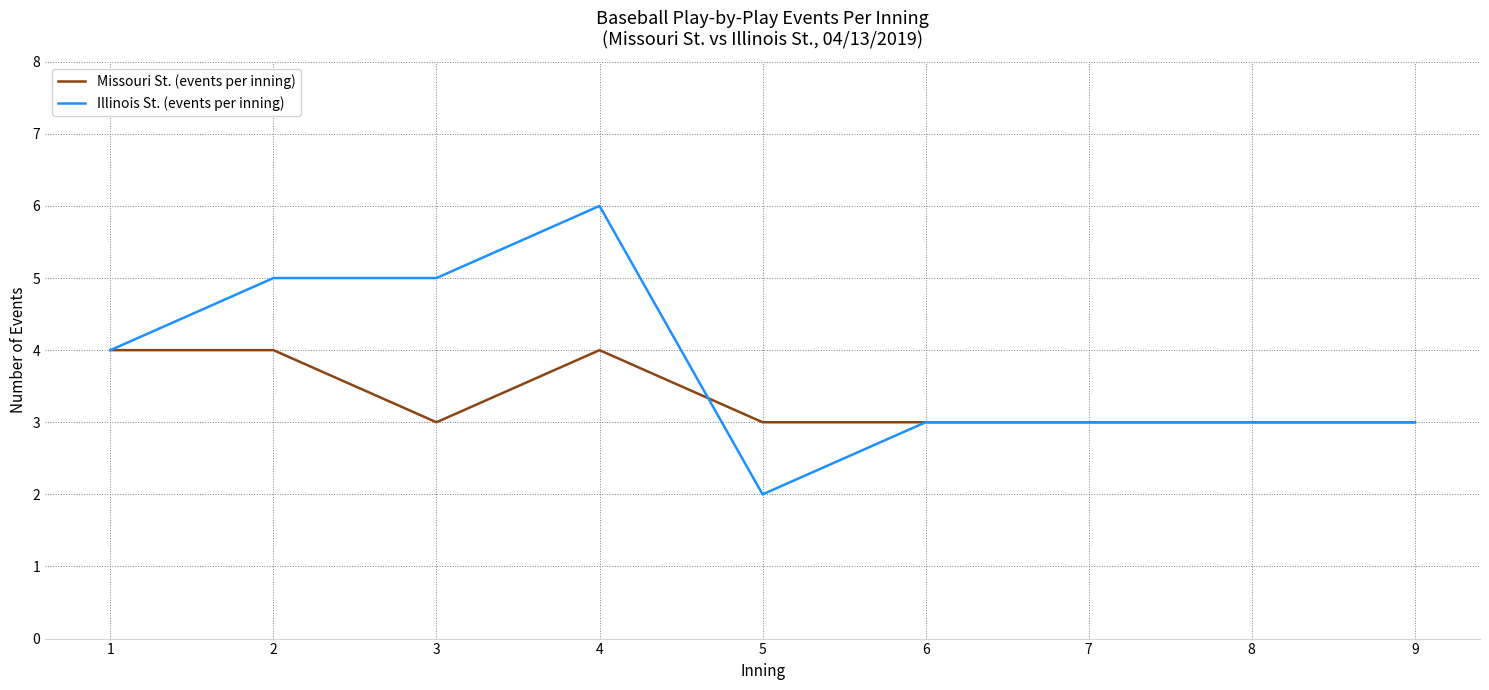

Which series changed the most between 2 and 9?

Illinois St. (events per inning)